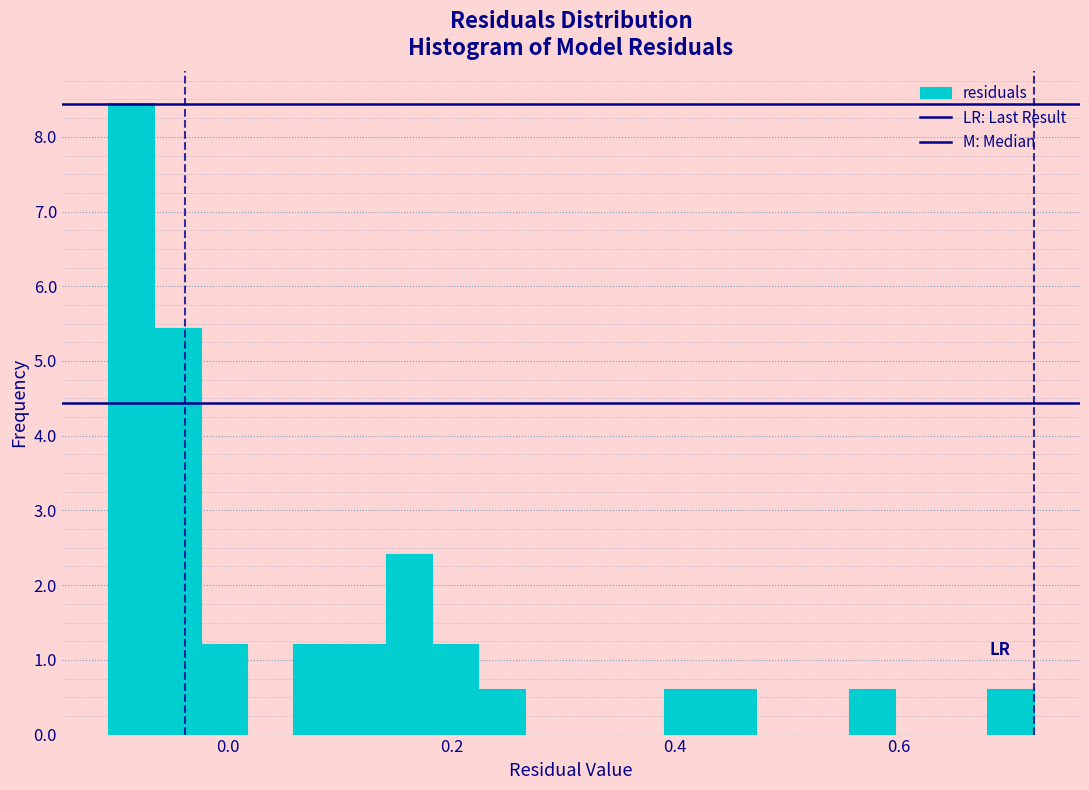

Read against the x-axis, roughly where is the centre of the tallest bar?

-0.08